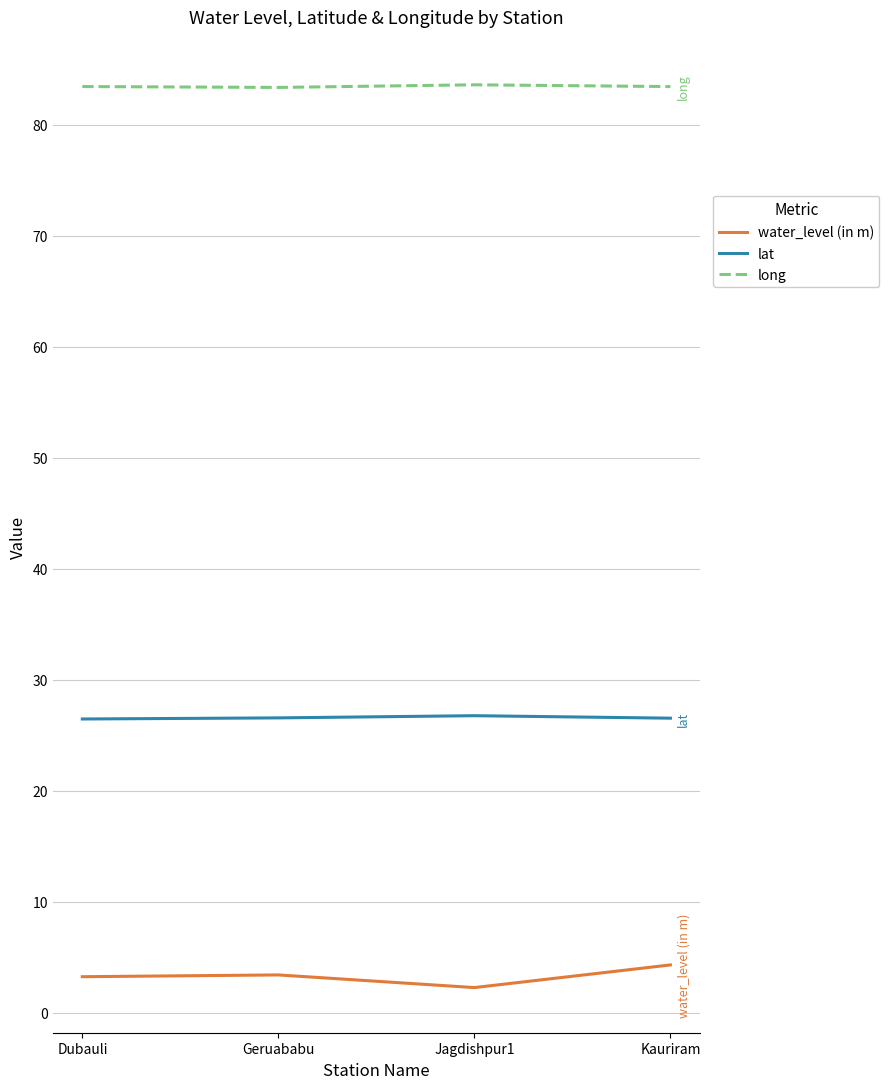

Is the value of long at Geruababu greater than the value of water_level (in m) at Jagdishpur1?

Yes